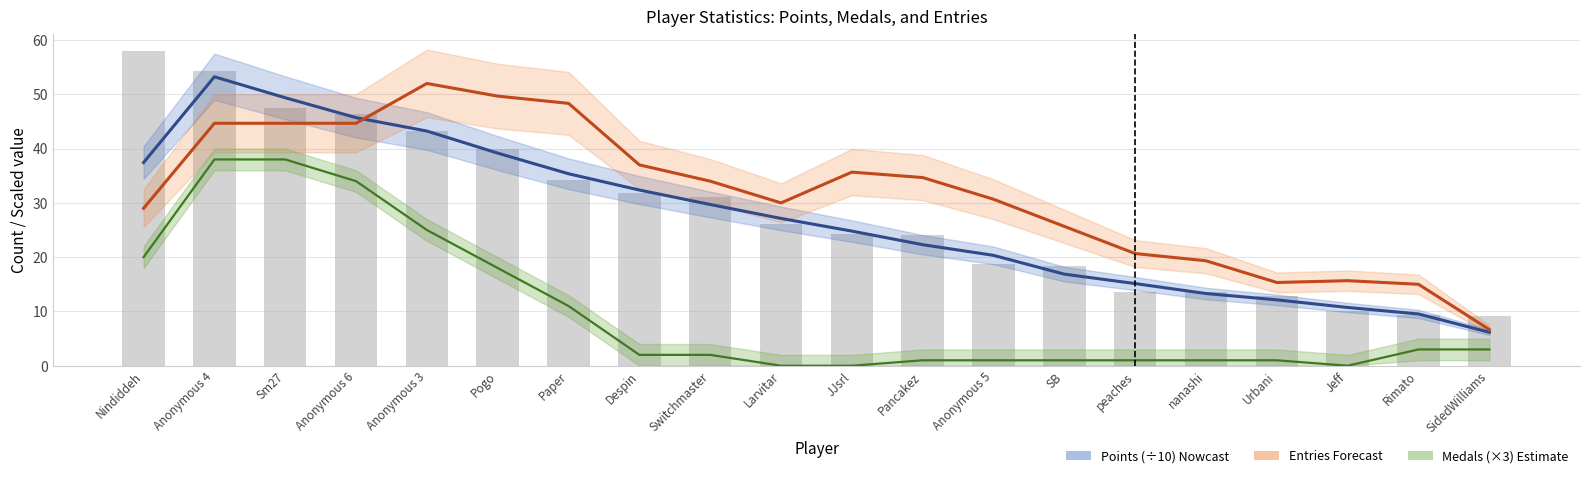

Which label corresponds to the largest value in the chart?

Anonymous 4